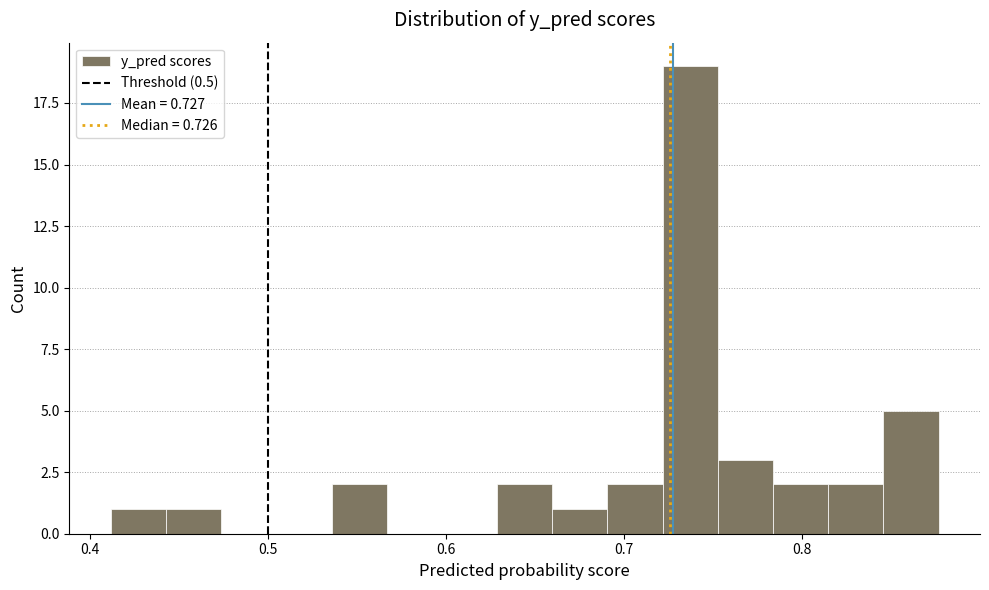

Read against the x-axis, roughly where is the centre of the tallest bar?

0.74